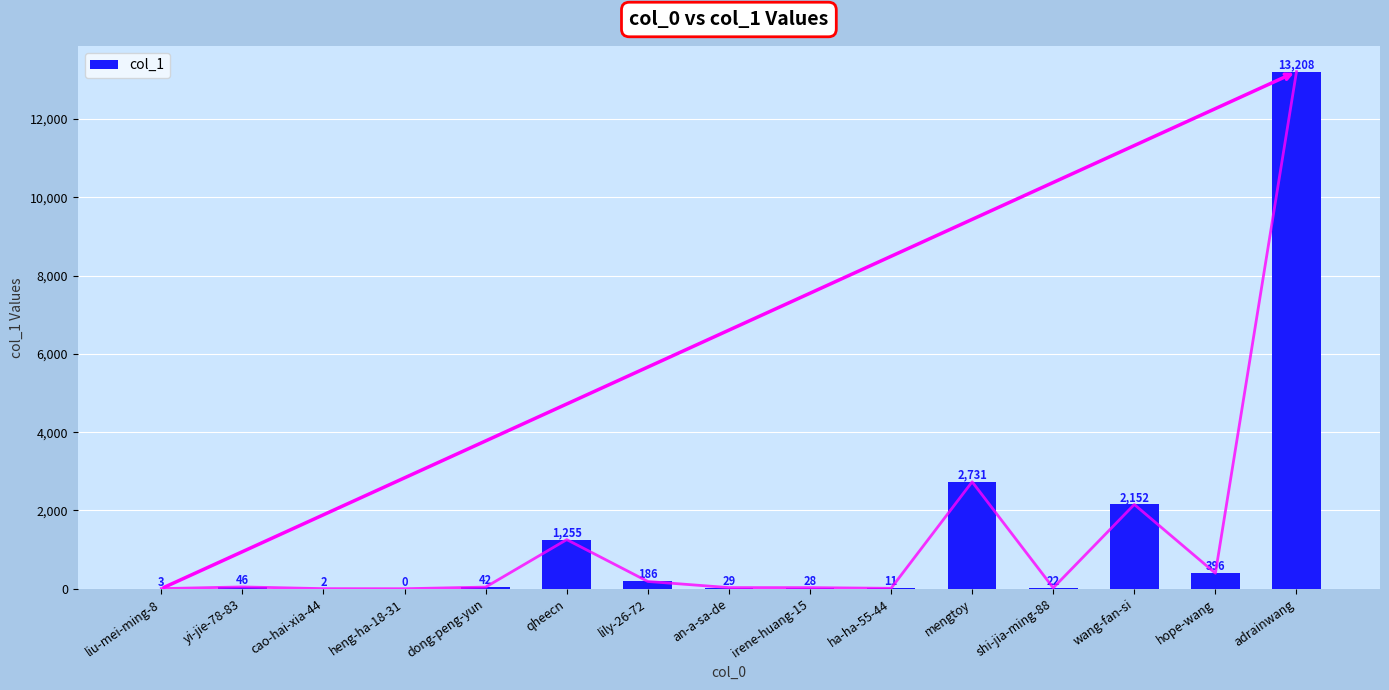

What is the difference between the maximum and minimum values?

13208